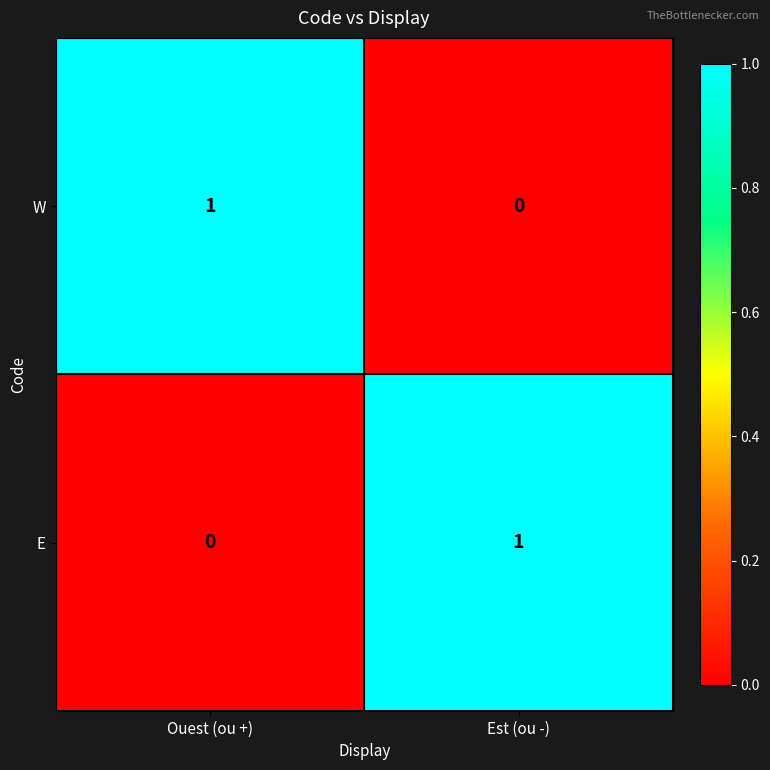

Reading right to left, what are all the values shown in this chart?

W: 0	1
E: 1	0